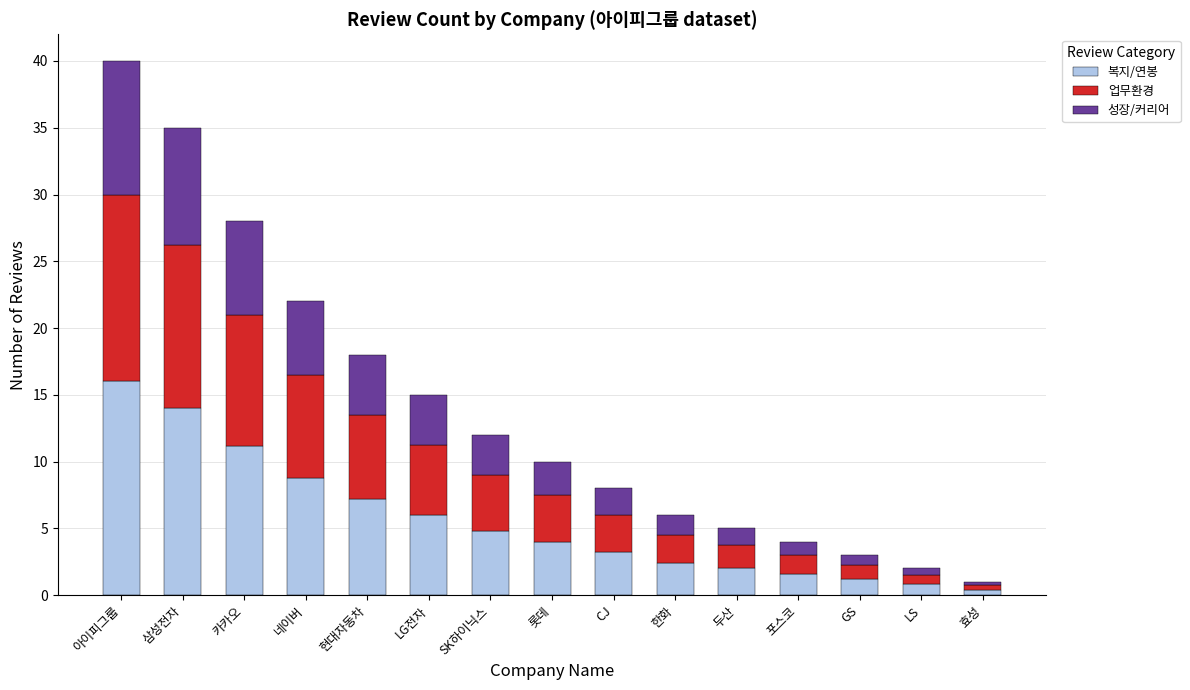

What are all the series names shown in the legend?

복지/연봉, 업무환경, 성장/커리어